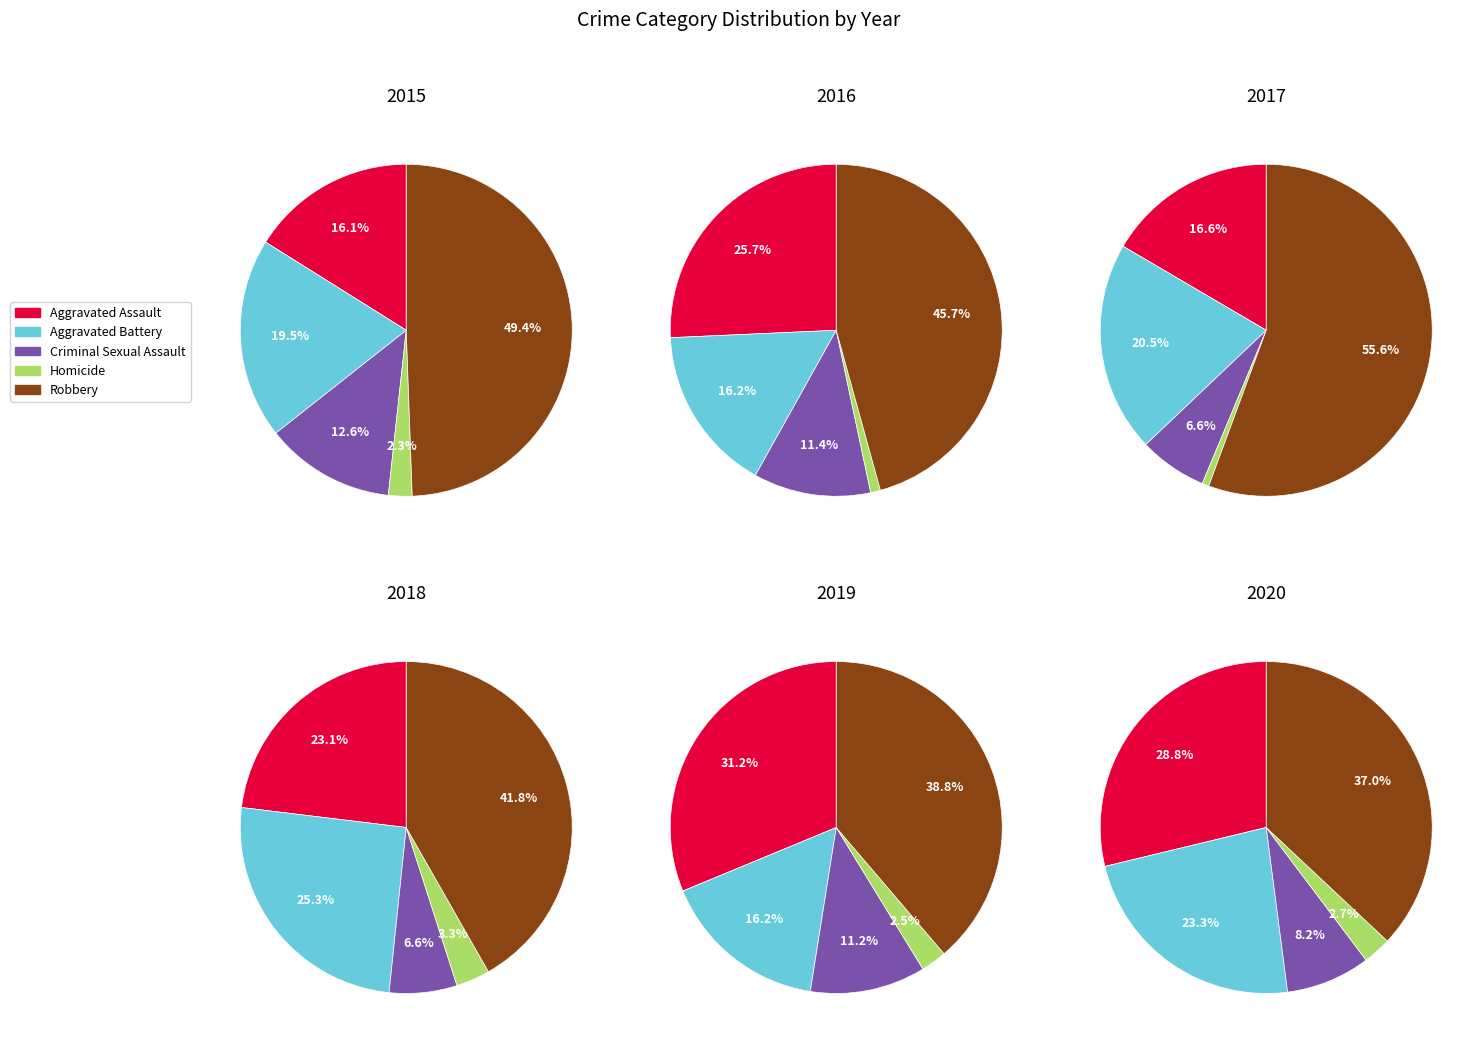

To the nearest percent, what portion does 8 represent?

8%